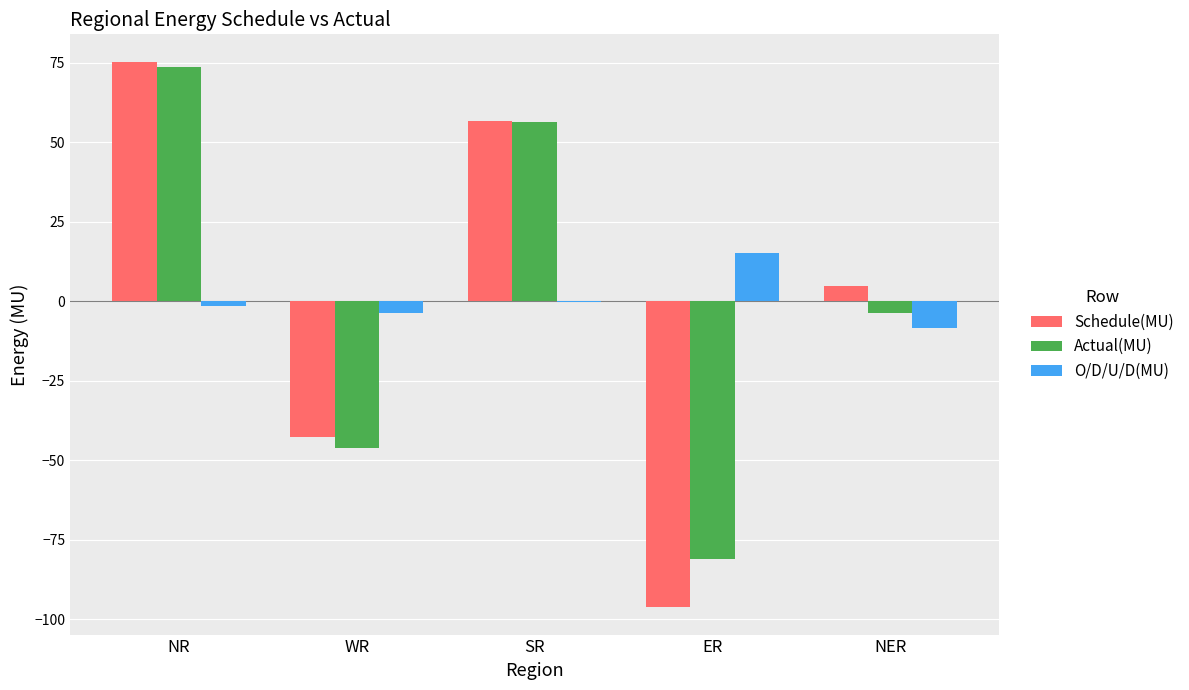

At which category does the chart reach its peak across all series?

NR